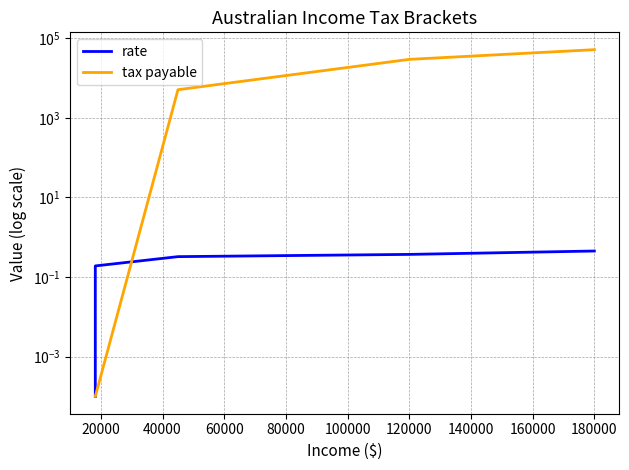

What is the average value of the rate series?

0.3